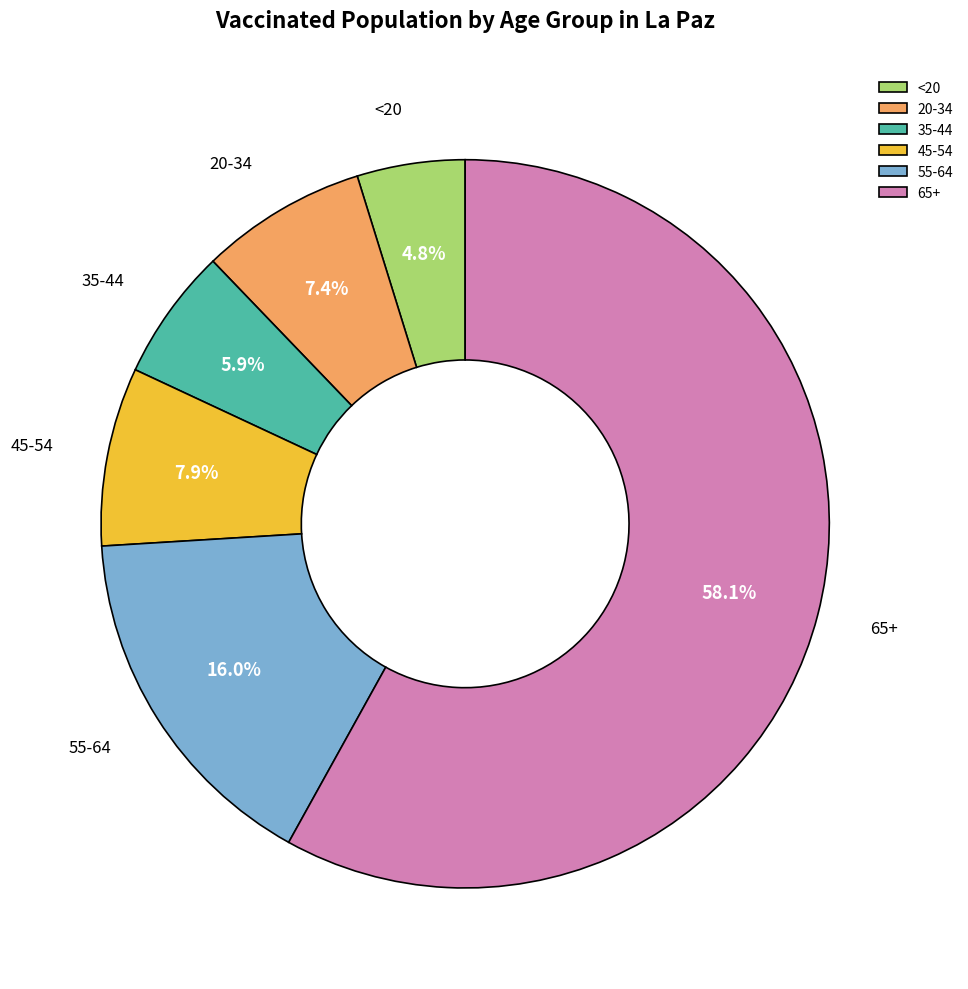

Which category has the biggest portion of the pie?

65+